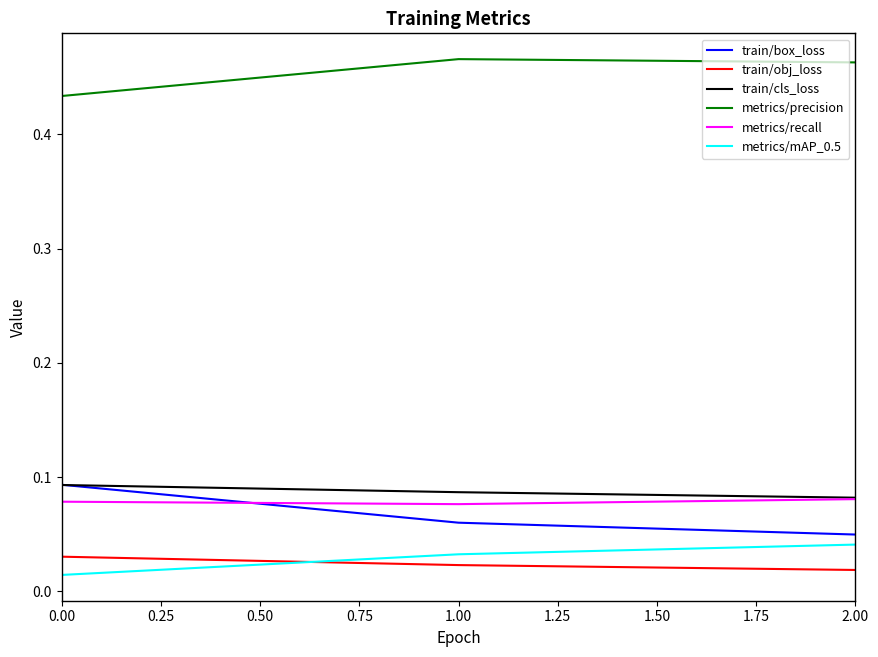

Which category has the lowest value in the train/box_loss series?

2.00